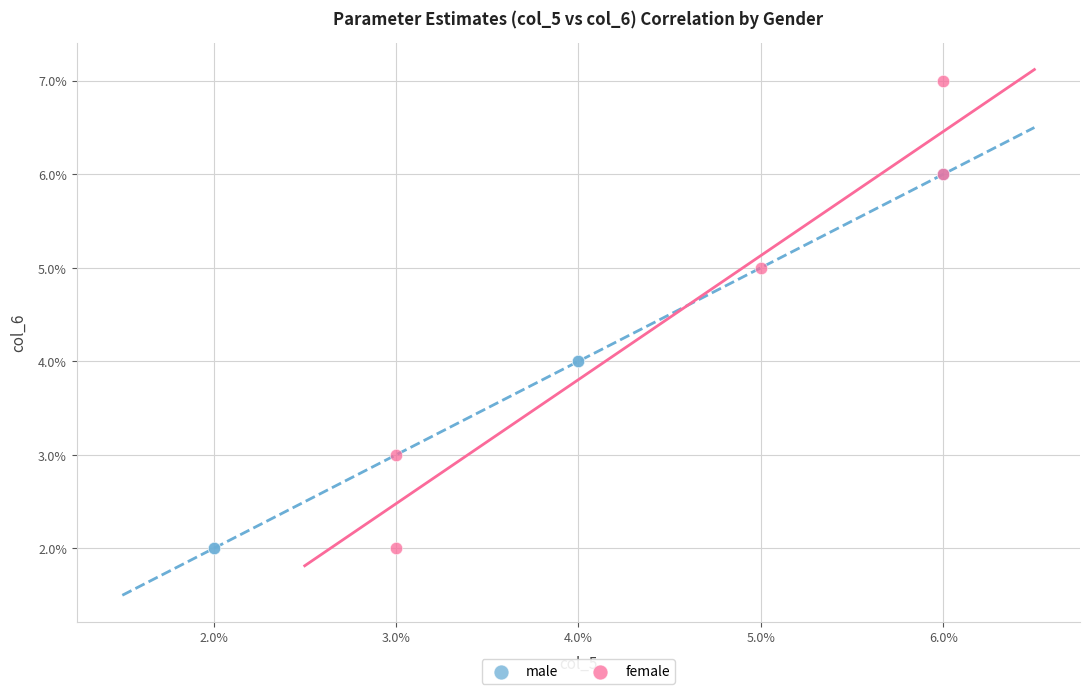

What are all the series names shown in the legend?

male, female